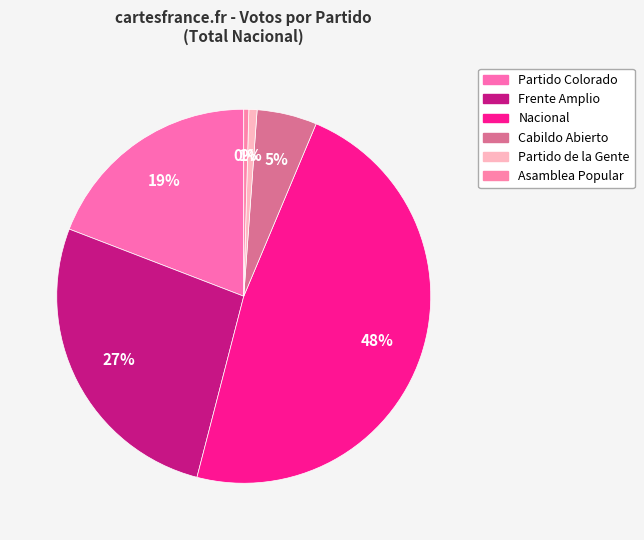

How many slices are in this pie chart?

6